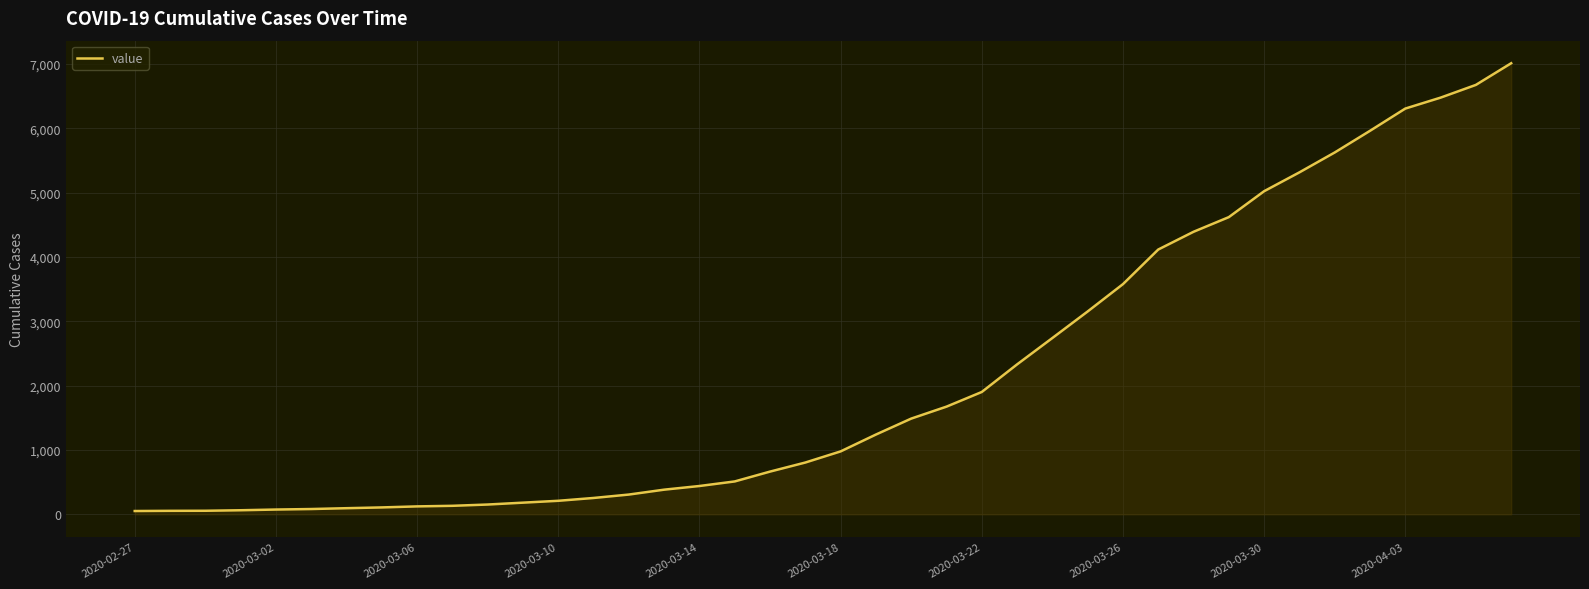

What is the difference between the maximum and minimum values?

6963